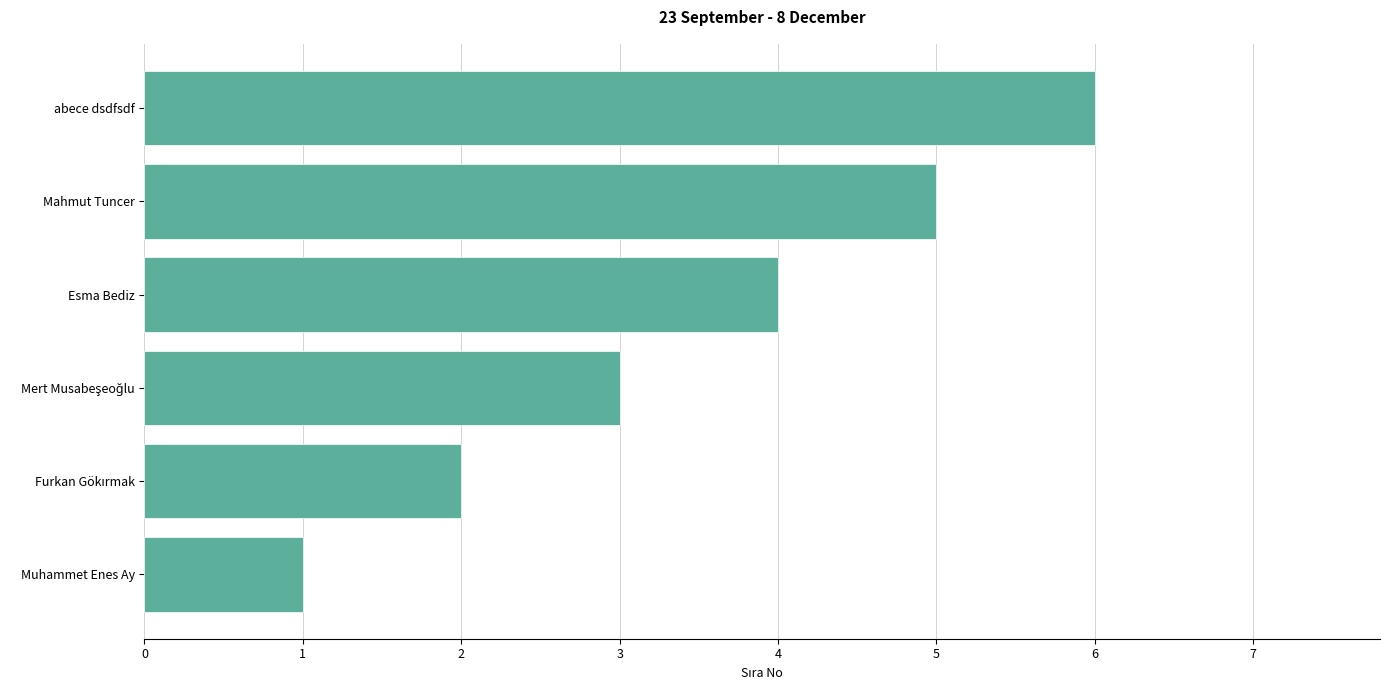

What is the sum of all values?

21